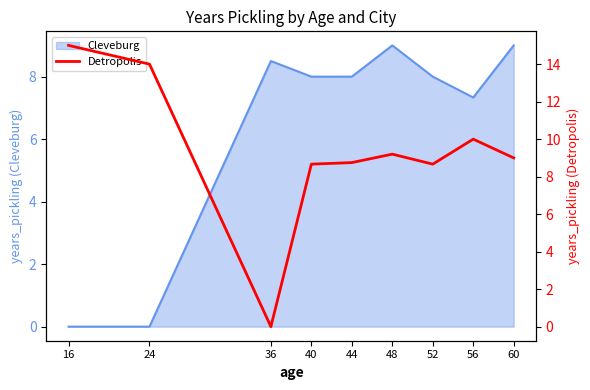

How many lines are shown in the chart?

1